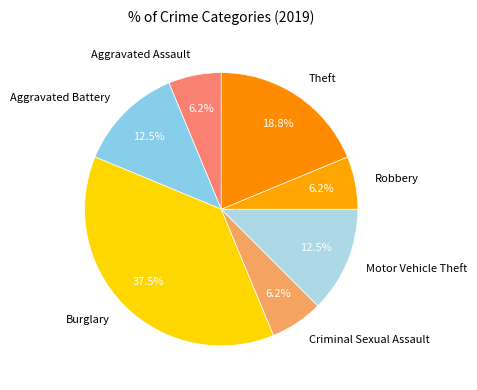

Which category has the biggest portion of the pie?

Burglary